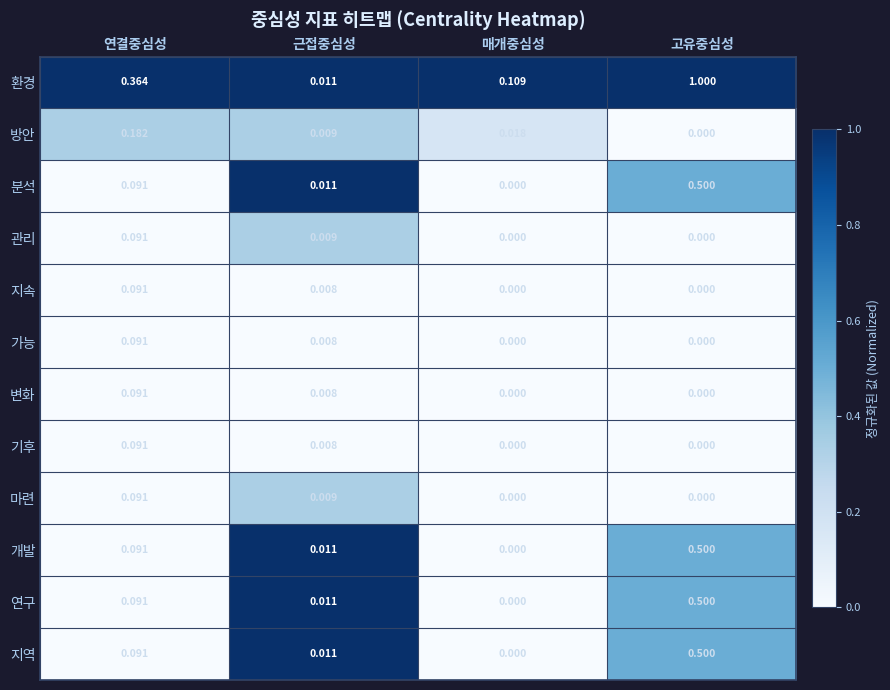

At which label does 변화 reach its peak?

연결중심성